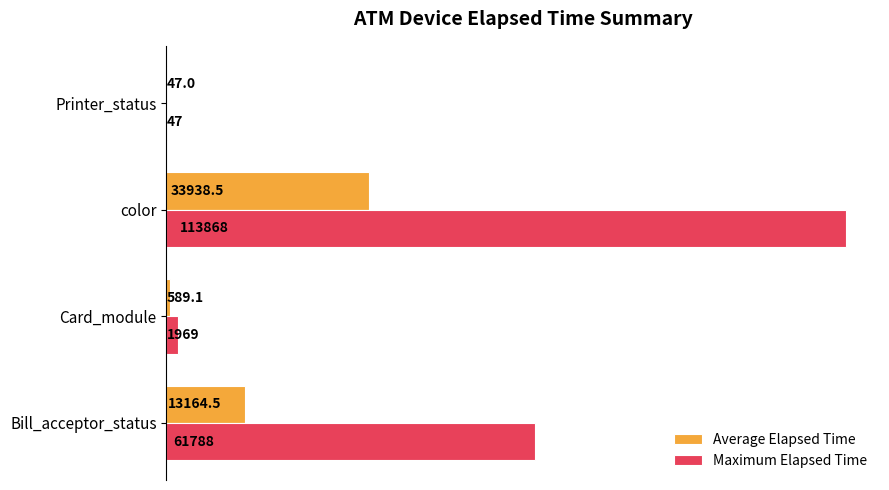

Which series has the largest total across all categories?

Maximum Elapsed Time